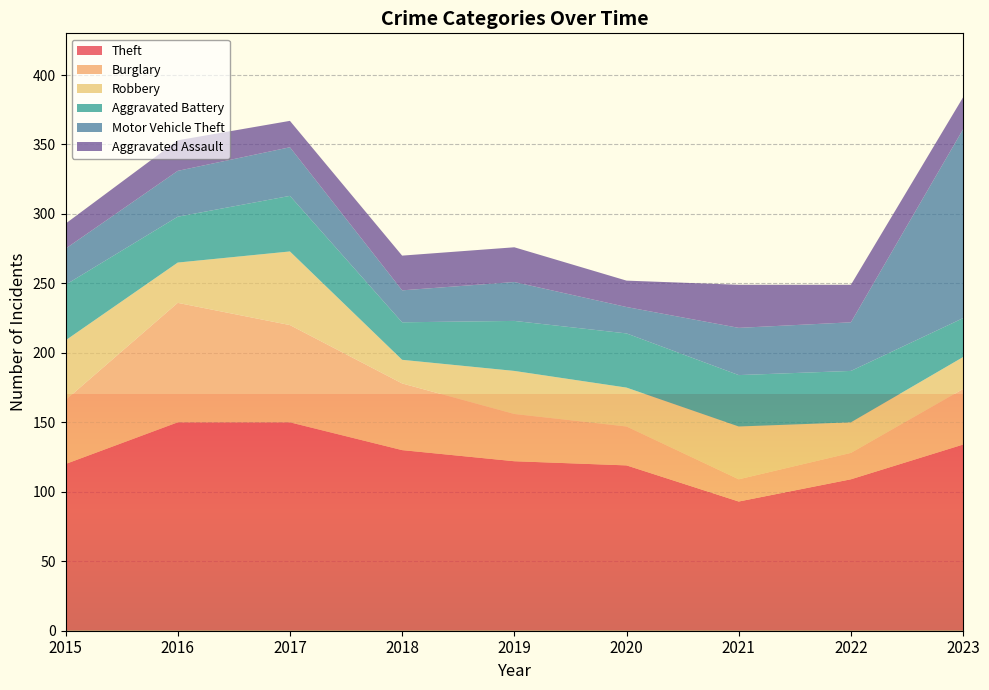

Reading right to left, list all the values displayed in this chart.

Theft: 2023=134	2022=109	2021=93	2020=119	2019=122	2018=130	2017=150	2016=150	2015=120
Burglary: 2023=40	2022=19	2021=16	2020=28	2019=34	2018=48	2017=70	2016=86	2015=46
Robbery: 2023=23	2022=22	2021=38	2020=28	2019=31	2018=17	2017=53	2016=29	2015=43
Aggravated Battery: 2023=28	2022=37	2021=37	2020=39	2019=36	2018=27	2017=40	2016=33	2015=40
Motor Vehicle Theft: 2023=136	2022=35	2021=34	2020=19	2019=28	2018=23	2017=35	2016=33	2015=26
Aggravated Assault: 2023=23	2022=27	2021=31	2020=19	2019=25	2018=25	2017=19	2016=22	2015=18